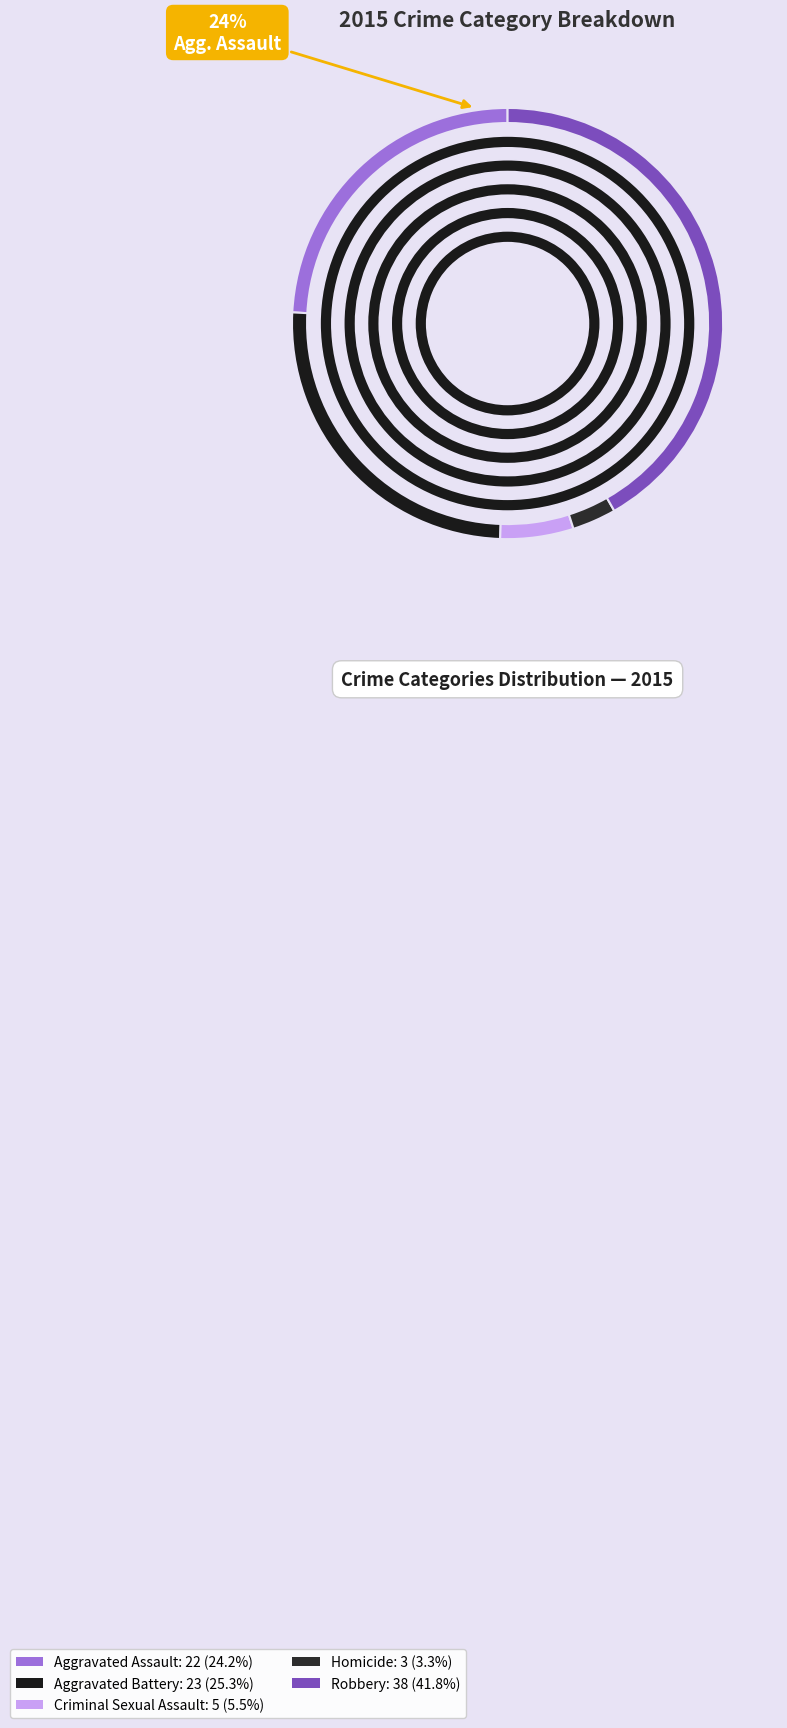

Is there a majority slice in this chart?

No